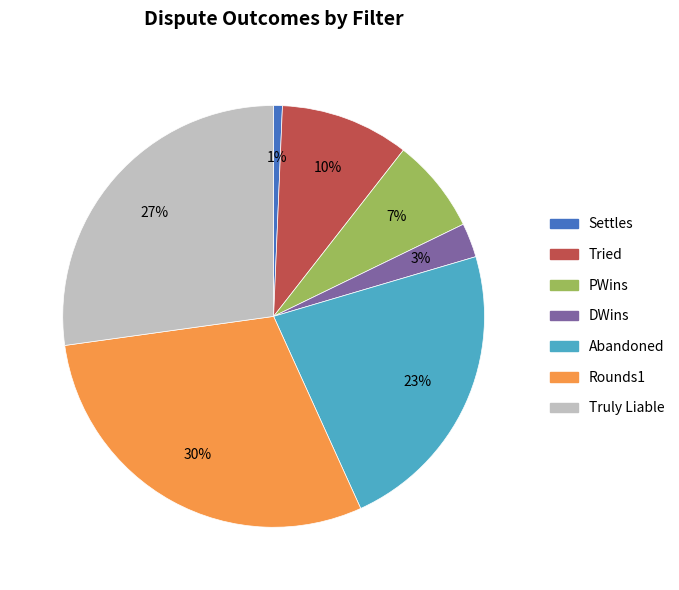

How many slices are in this pie chart?

7